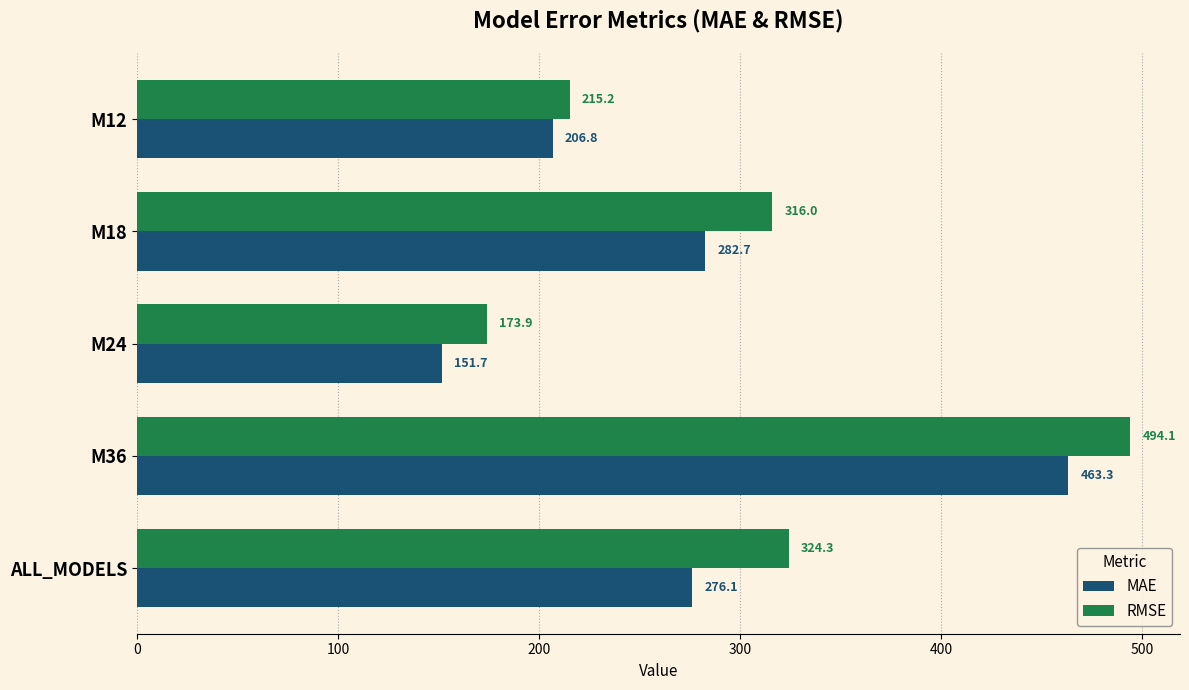

At how many categories does at least one series exceed 212?

4